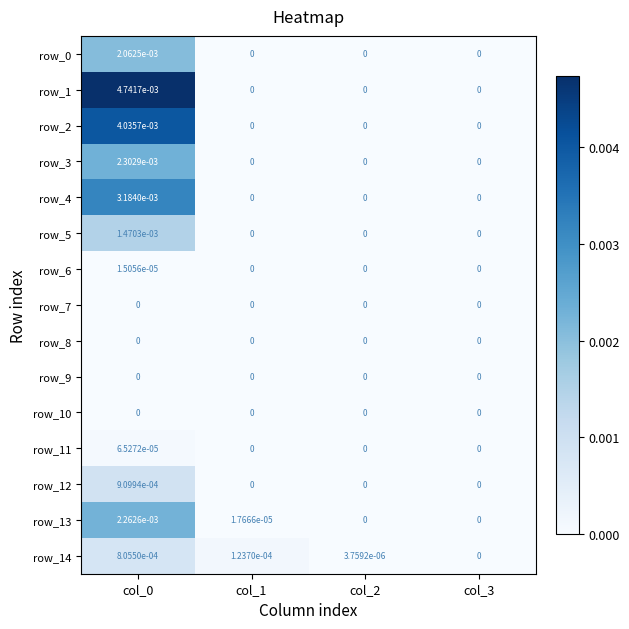

Which series has the largest total across all categories?

row_1